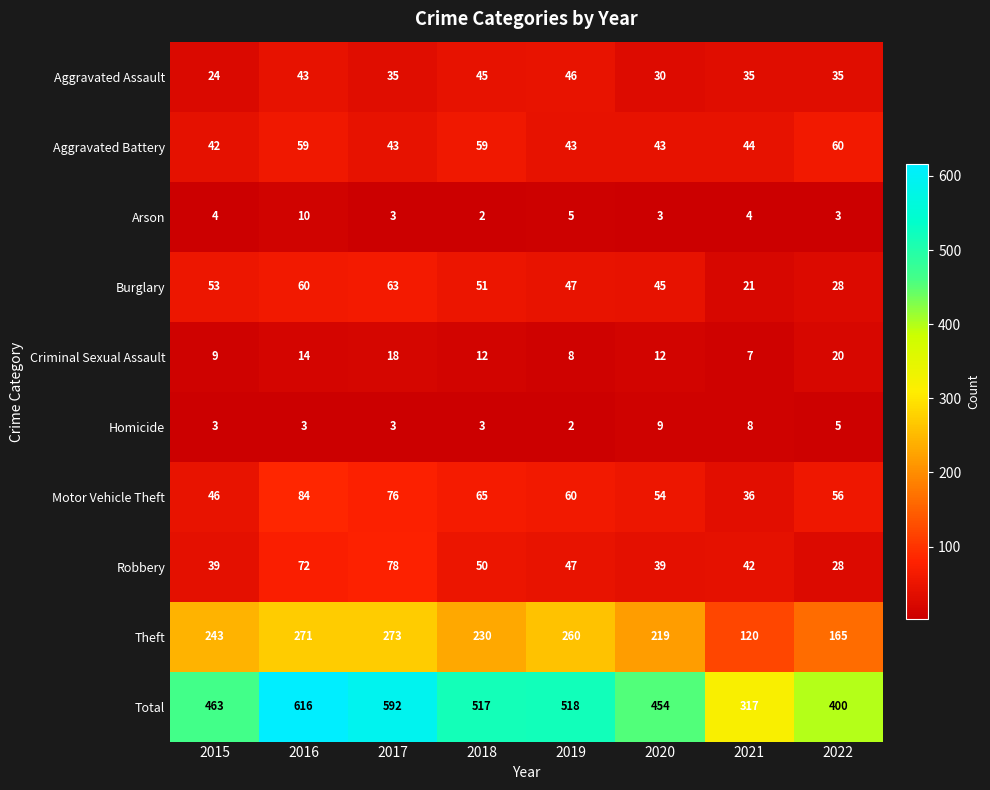

Count the number of data series in this chart.

10